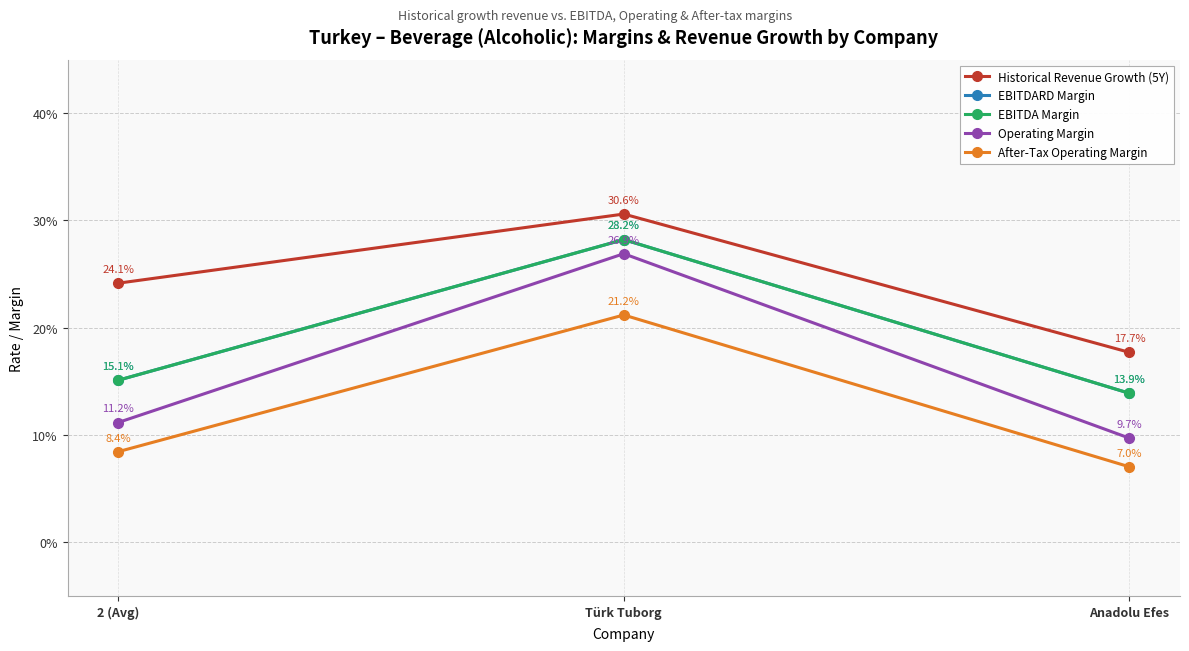

What is the total value across all series at 2 (Avg)?

0.7